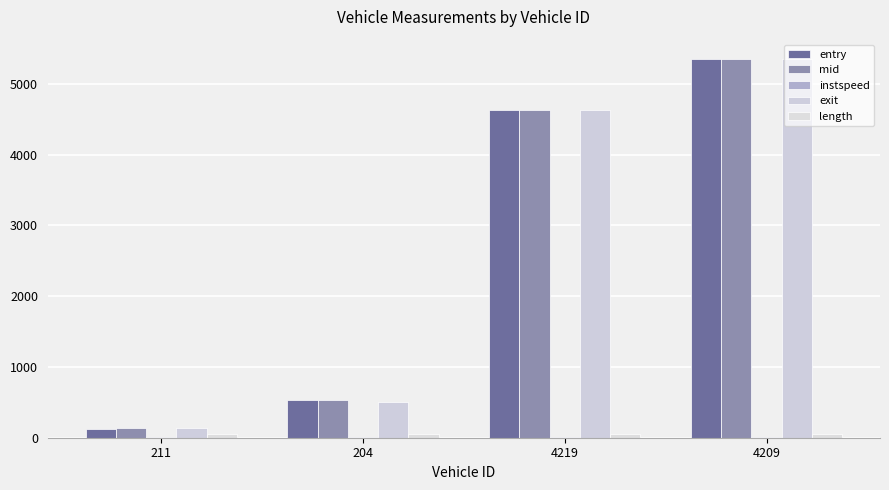

Does the chart contain stacked bars?

No